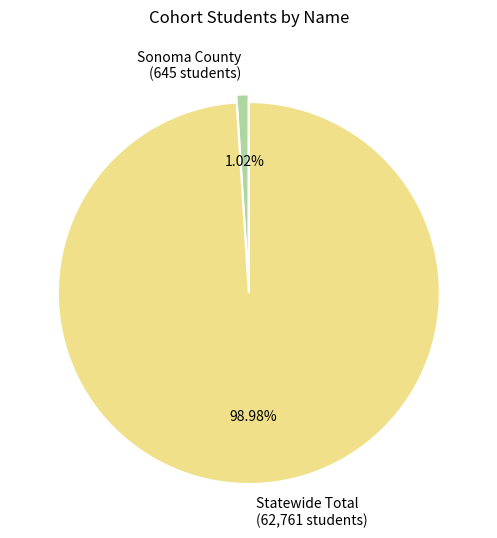

Rank the categories by value from lowest to highest.

Sonoma County, Statewide Total